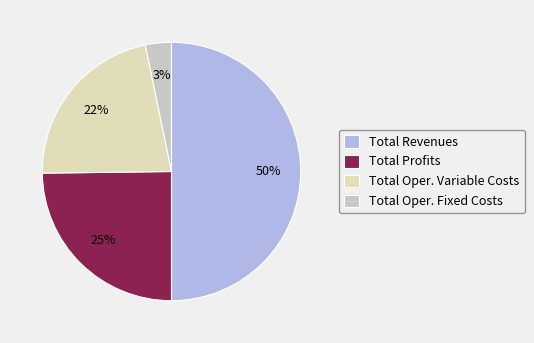

How many slices are in this pie chart?

4